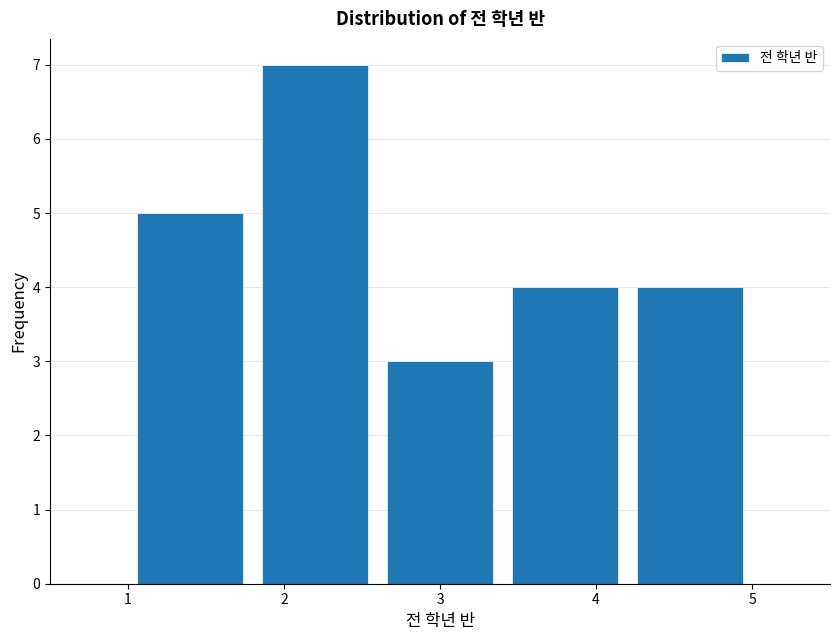

Reading left to right, transcribe this chart: for each bar, give the range it covers on the x-axis and its height. The values are not printed on the chart, so give them approximately, as read against the axis.

1.0 to 1.8: 5
1.8 to 2.6: 7
2.6 to 3.4: 3
3.4 to 4.2: 4
4.2 to 5.0: 4